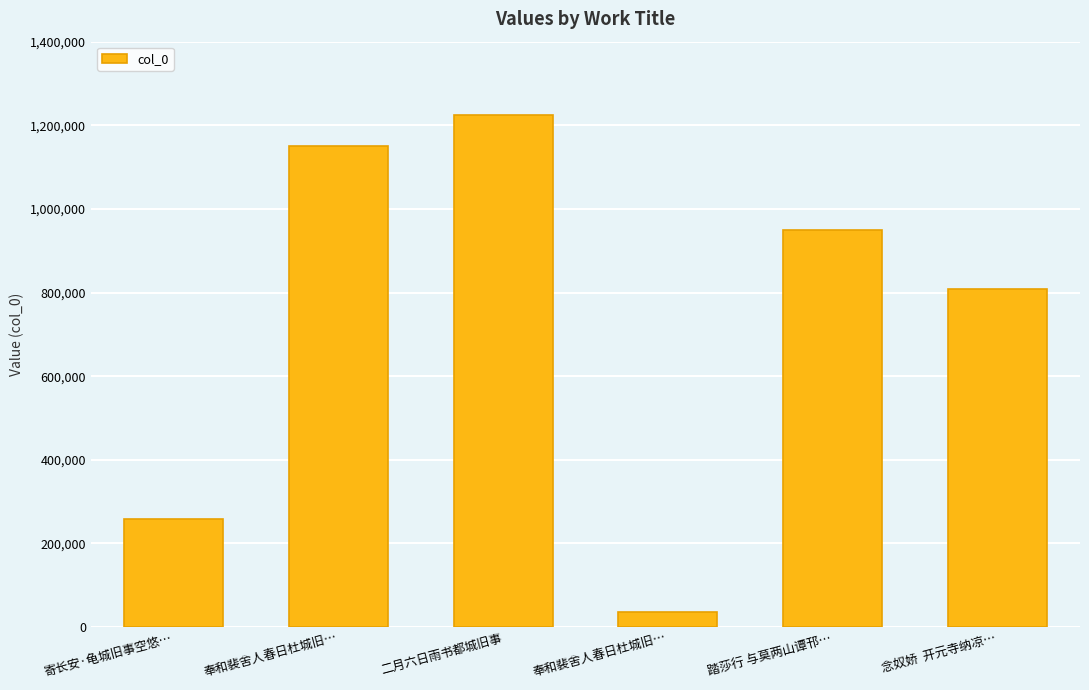

Are the bars horizontal?

No